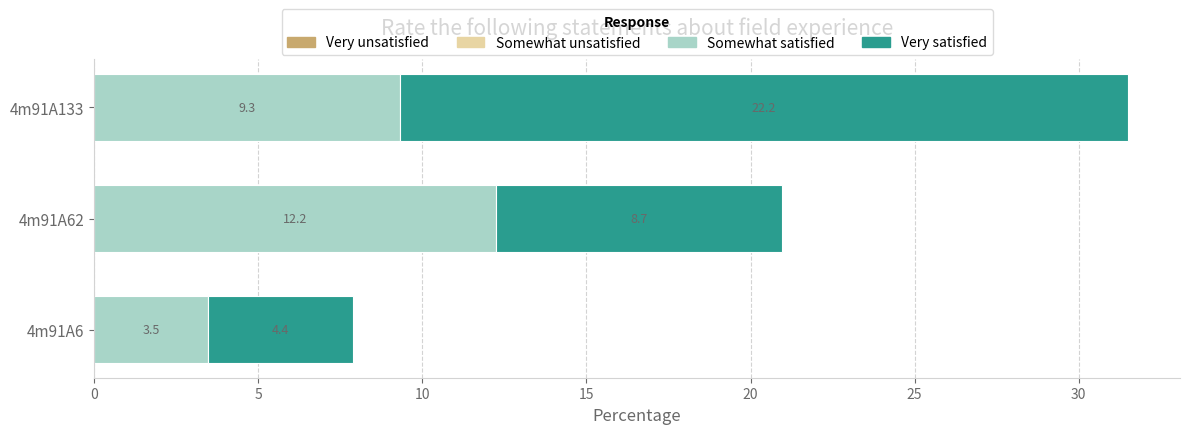

The Somewhat satisfied series shows 3.5 at 4m91A62. True or false?

False